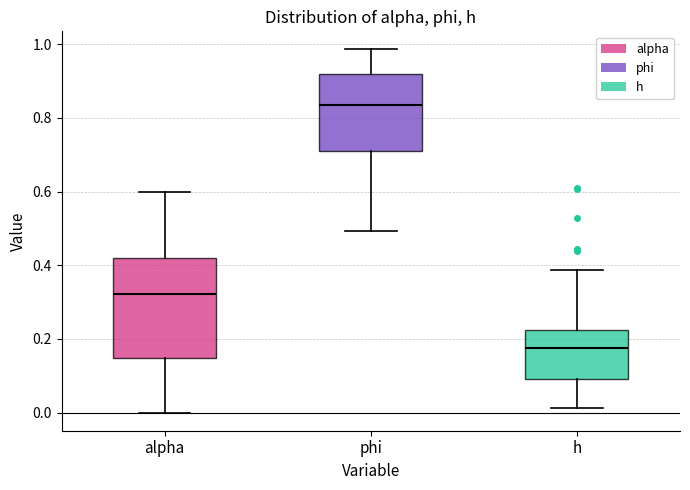

Reading left to right, transcribe this box plot: for each box, give where its median line is, the range the box spans, and where its two whiskers end, as read against the y-axis. The values are not printed on the chart, so give them approximately, as read against the axis.

alpha: median 0.32, box 0.14 to 0.42, whiskers 0.00 to 0.60
phi: median 0.84, box 0.70 to 0.92, whiskers 0.50 to 0.98
h: median 0.18, box 0.10 to 0.22, whiskers 0.02 to 0.38